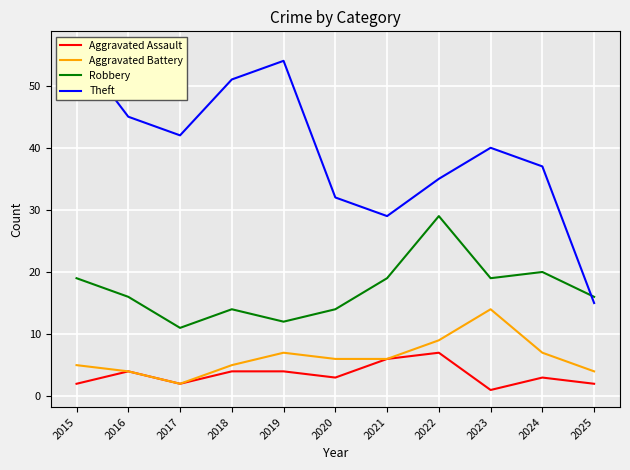

How many values in the Robbery series exceed 16?

5